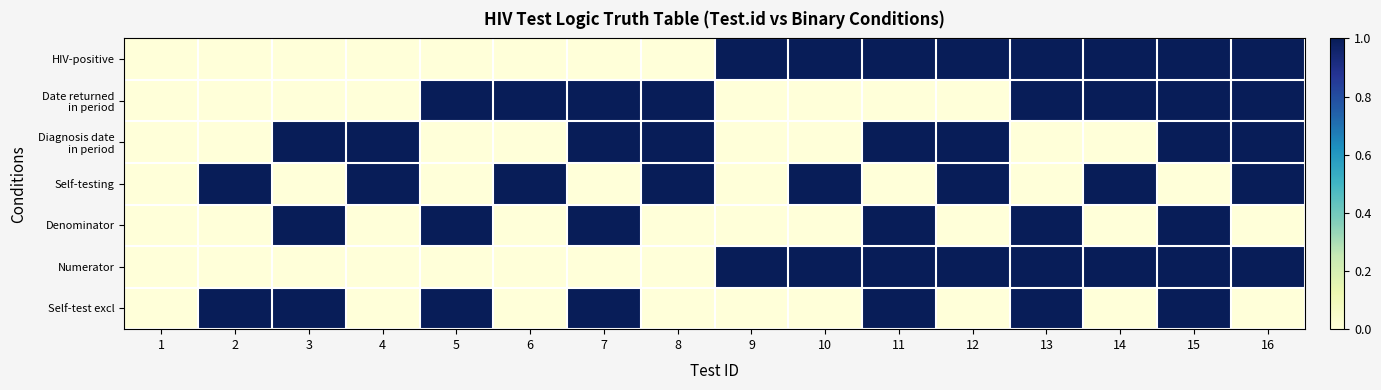

At which category is the sum across all series the highest?

15